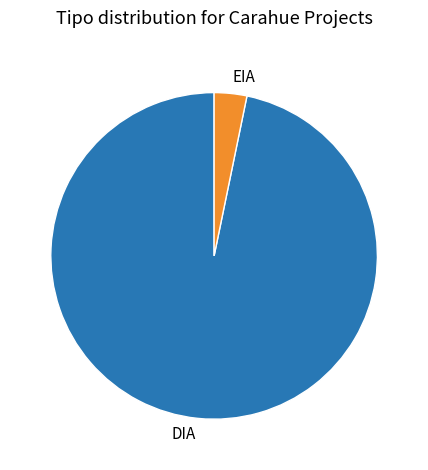

Which category has the smallest portion of the pie?

EIA